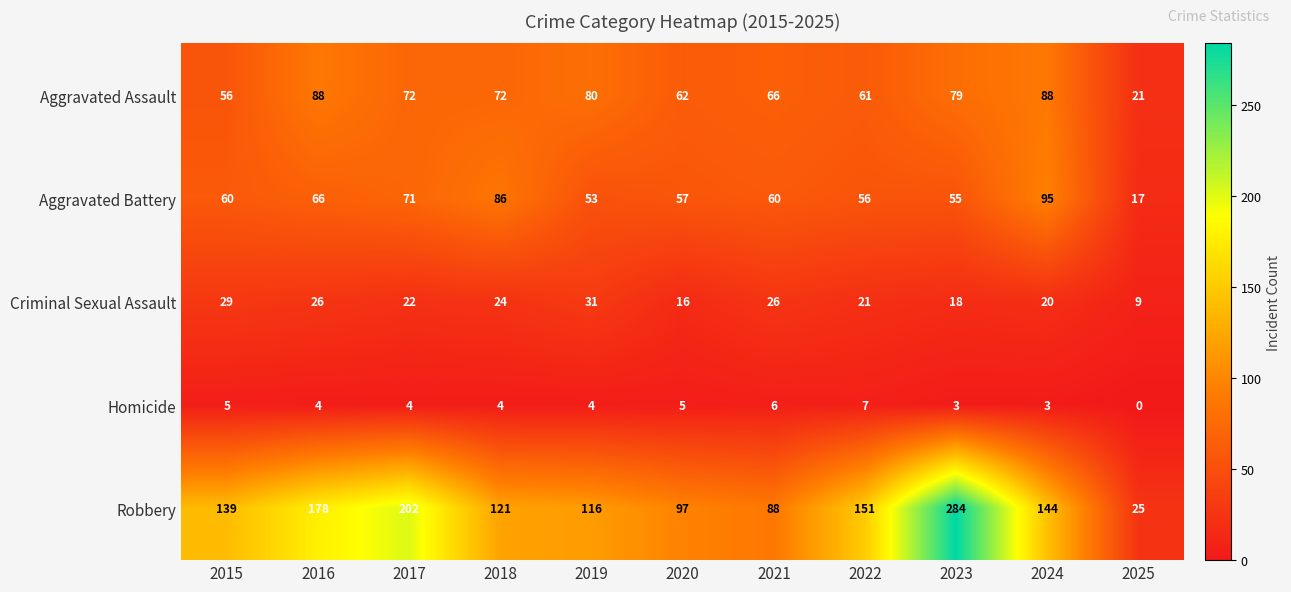

Rank the series at 2021 from highest to lowest value.

Robbery, Aggravated Assault, Aggravated Battery, Criminal Sexual Assault, Homicide